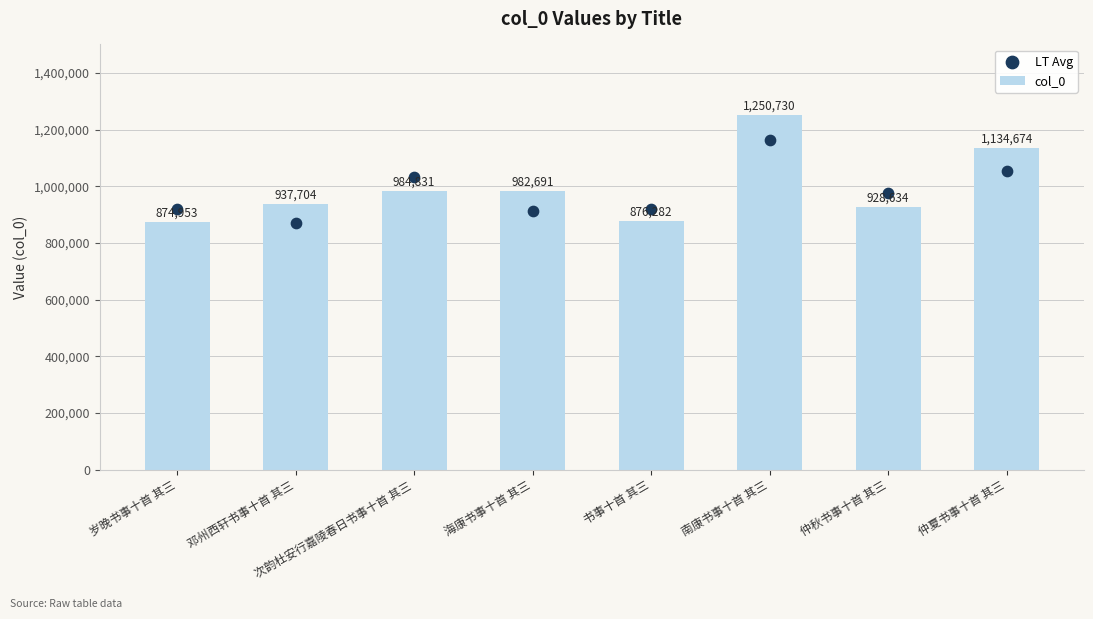

At how many categories does at least one series exceed 1036818?

2